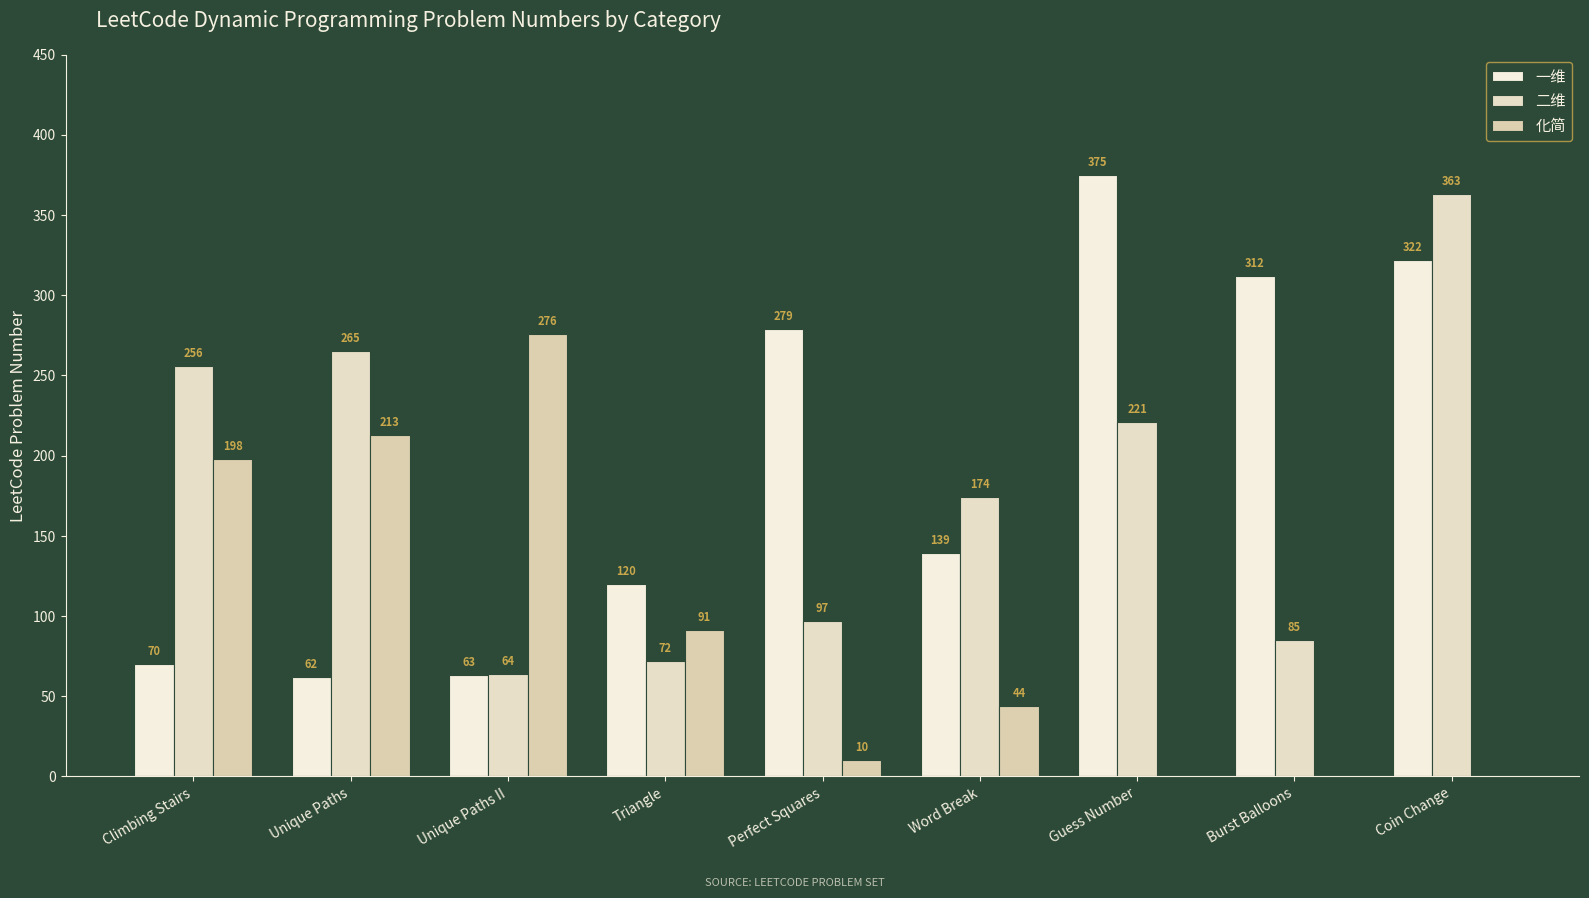

How many series are shown in this chart?

3